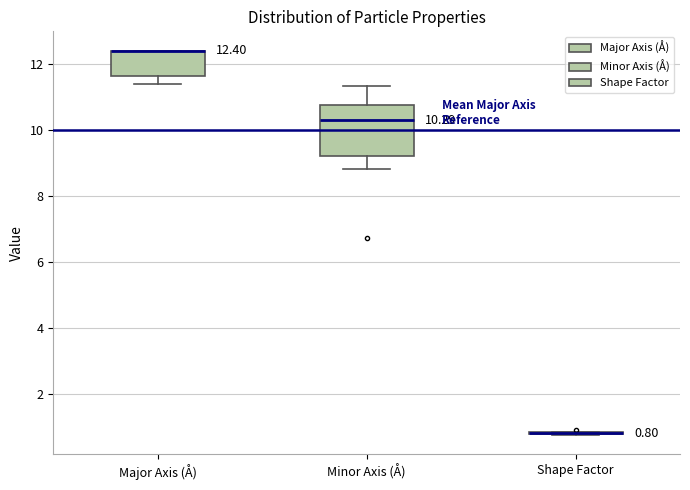

Which box is the tallest, from its lower edge to its upper edge?

Minor Axis (Å)